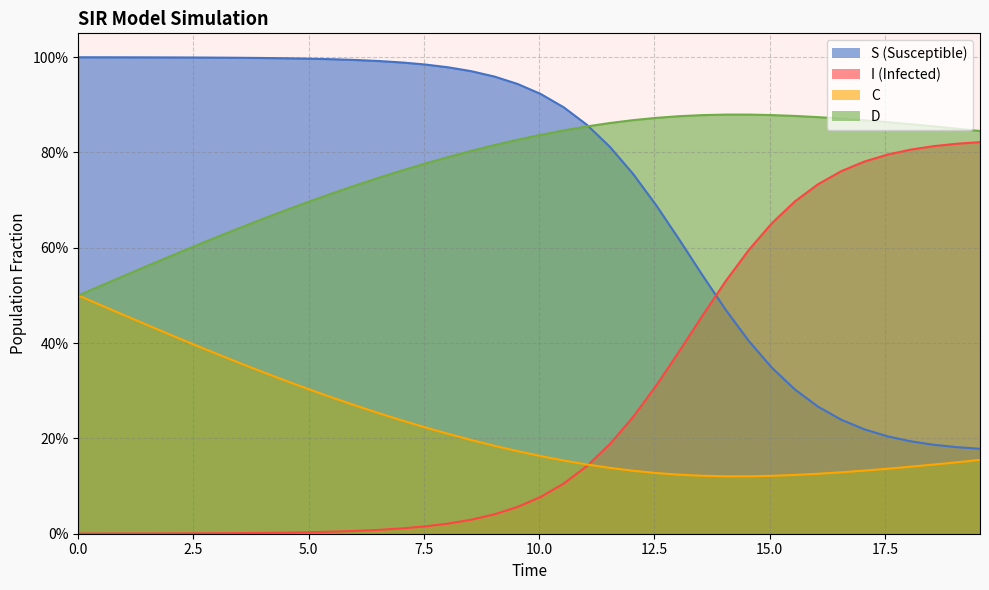

What is the average value of the C series?

0.2